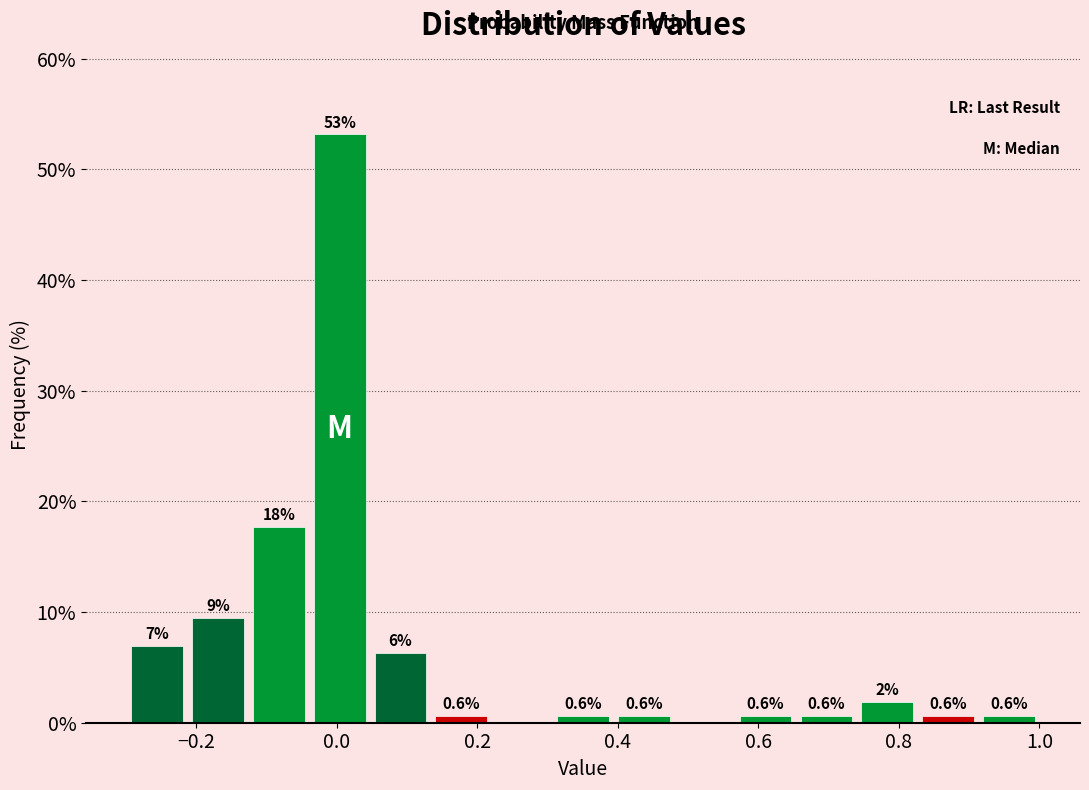

Over which range of the x-axis is the bar tallest?

-0.04 to 0.04